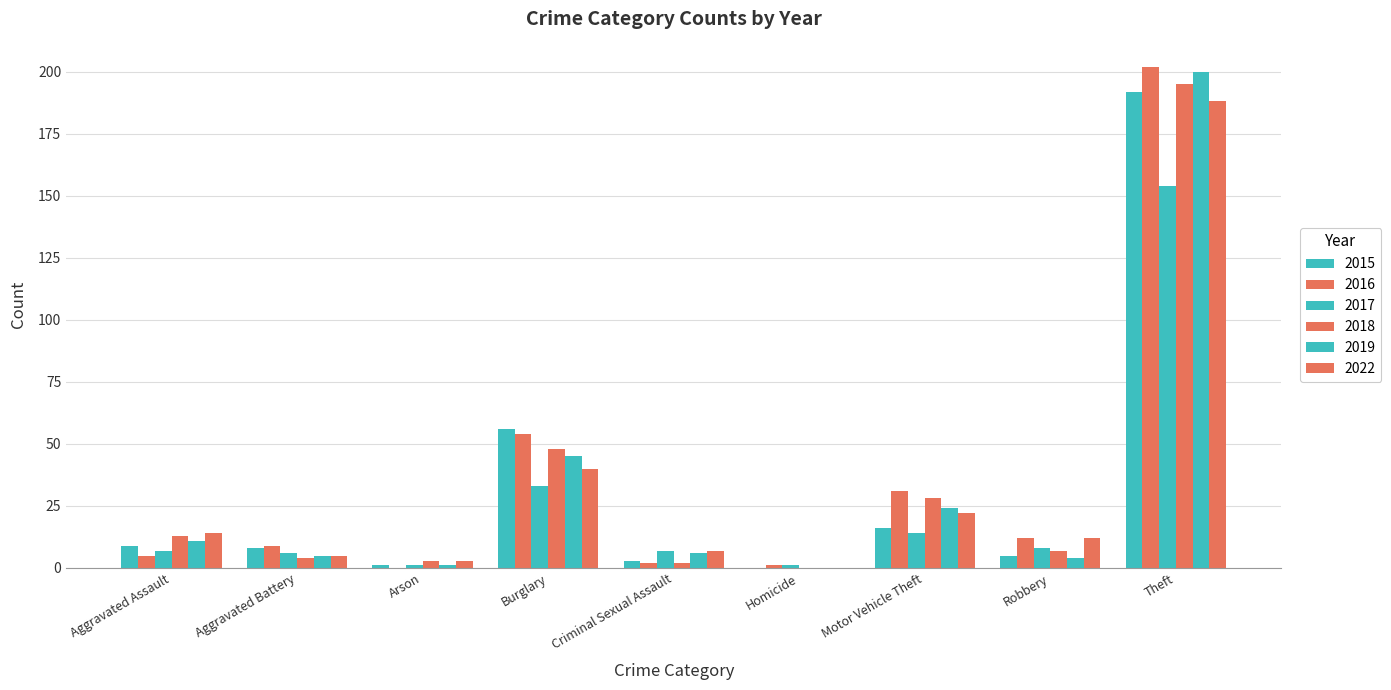

What is the average value of the 2022 series?

32